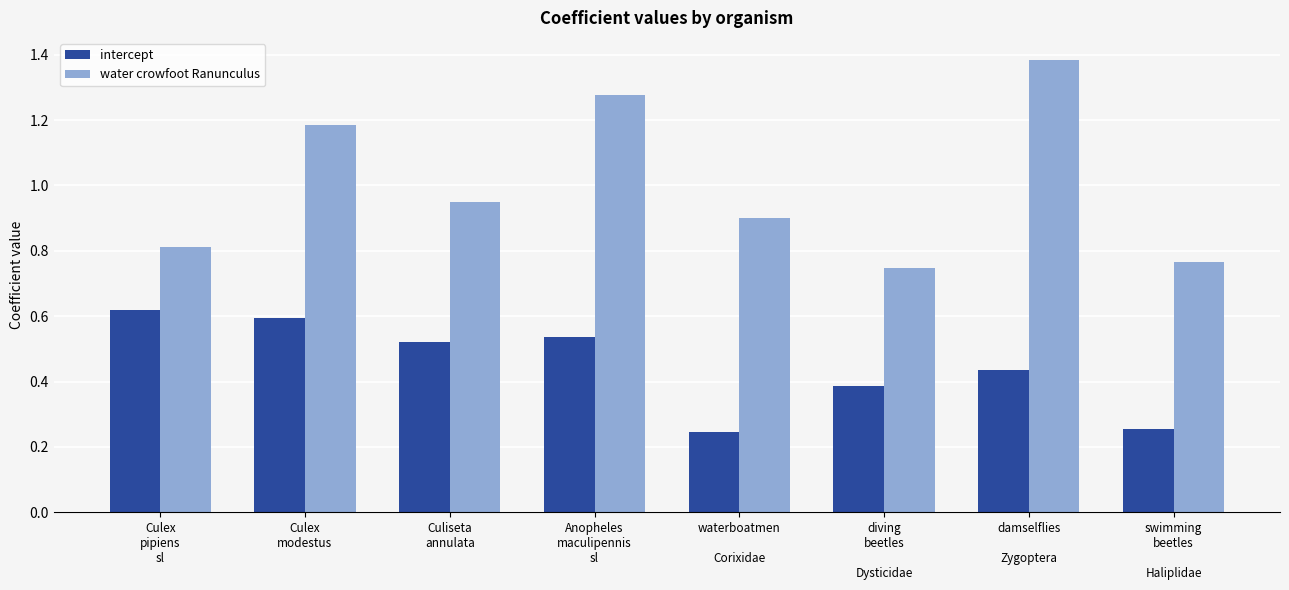

Which series has the largest total across all categories?

water crowfoot Ranunculus